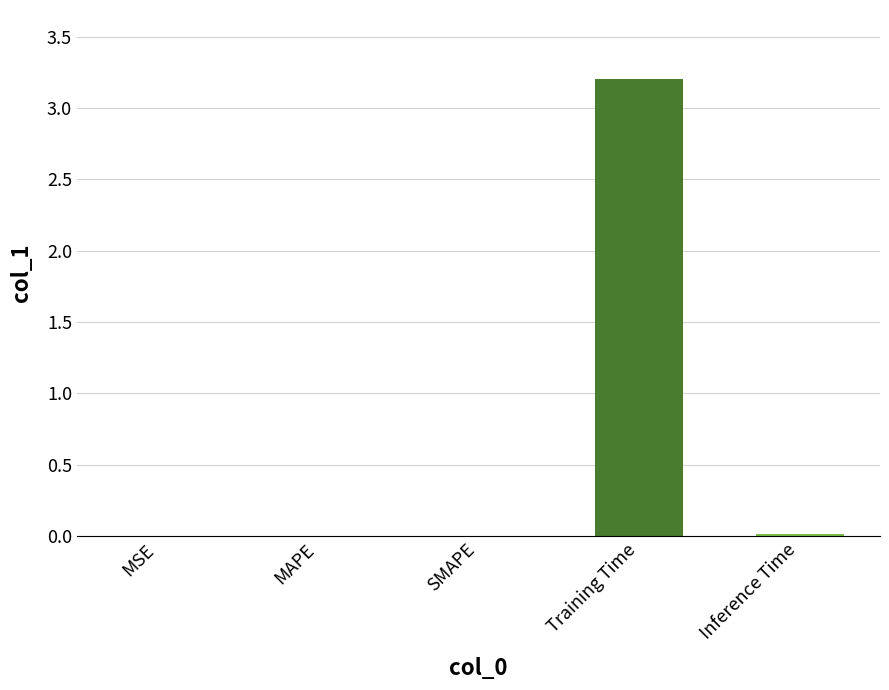

The chart shows a value of 0.0 at Inference Time. True or false?

True